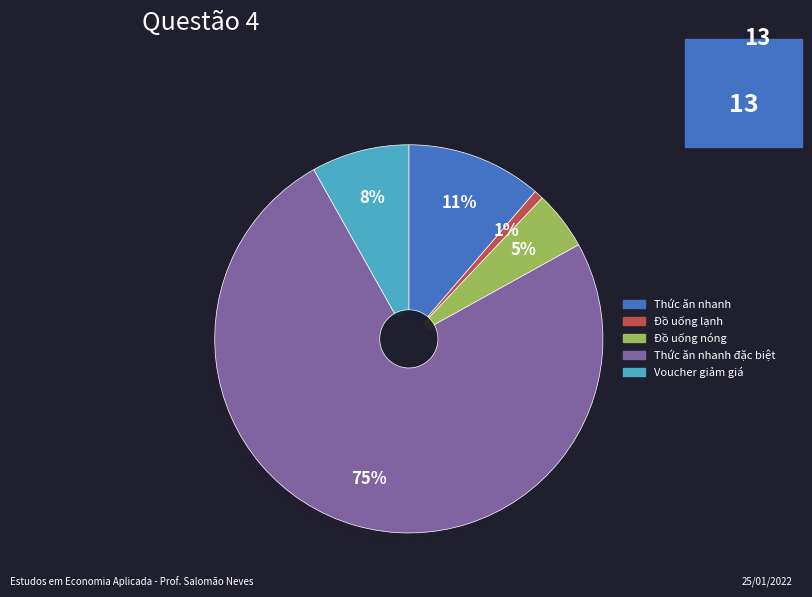

To the nearest percent, what is the average slice percentage?

20%